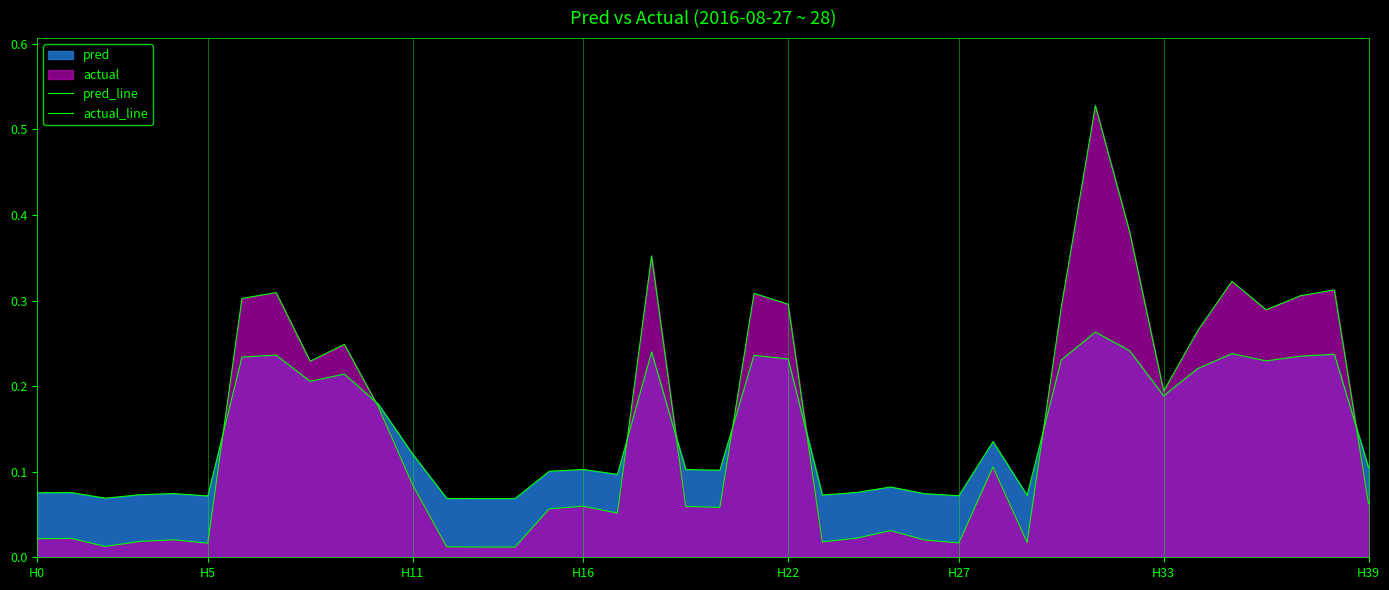

How many lines are shown in the chart?

2